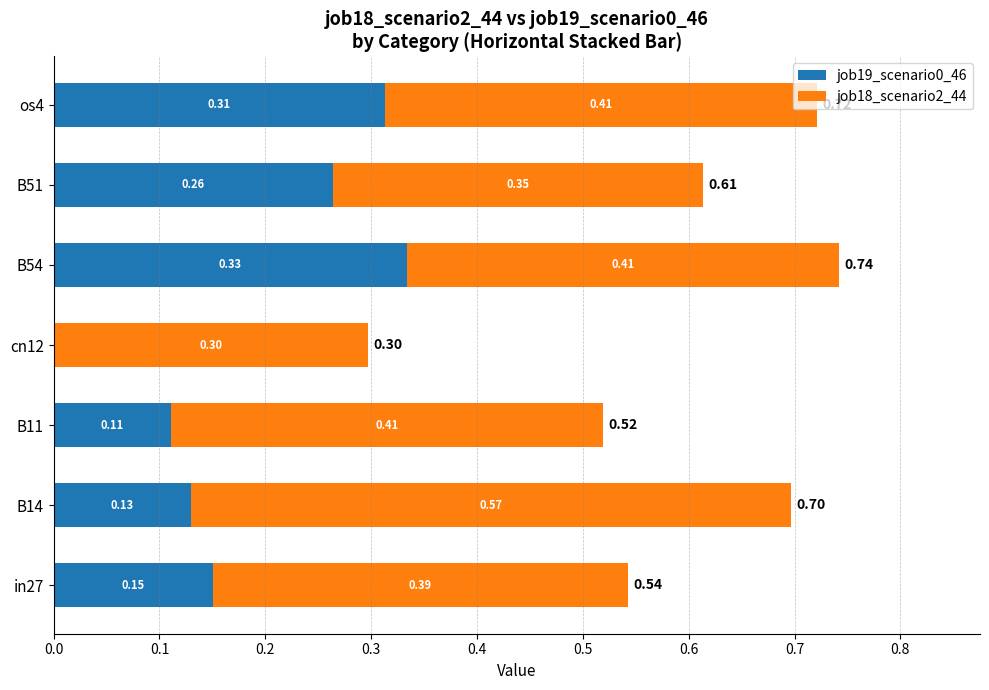

What is the sum of all job19_scenario0_46 values?

1.3